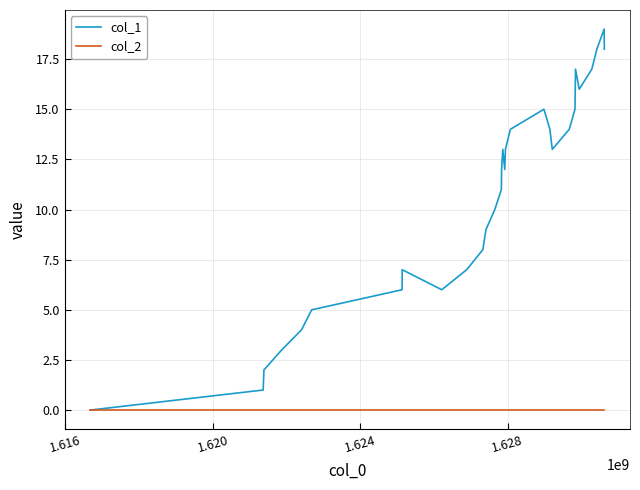

Which series has the largest range (max minus min)?

col_1